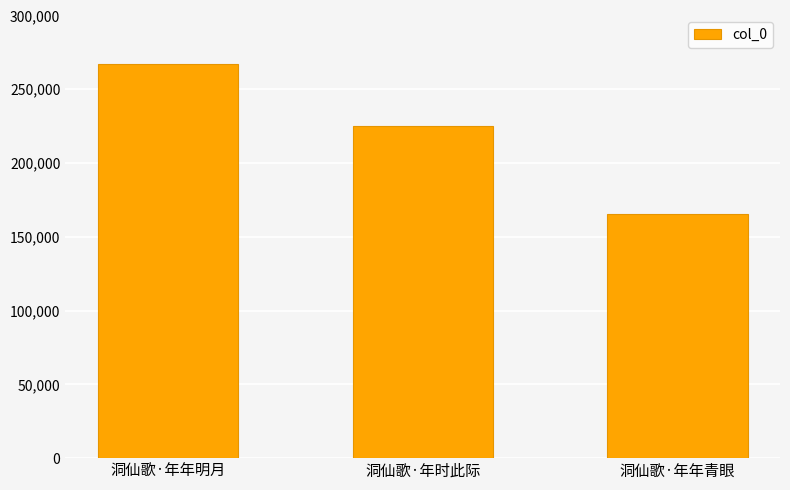

How many series are shown in this chart?

1